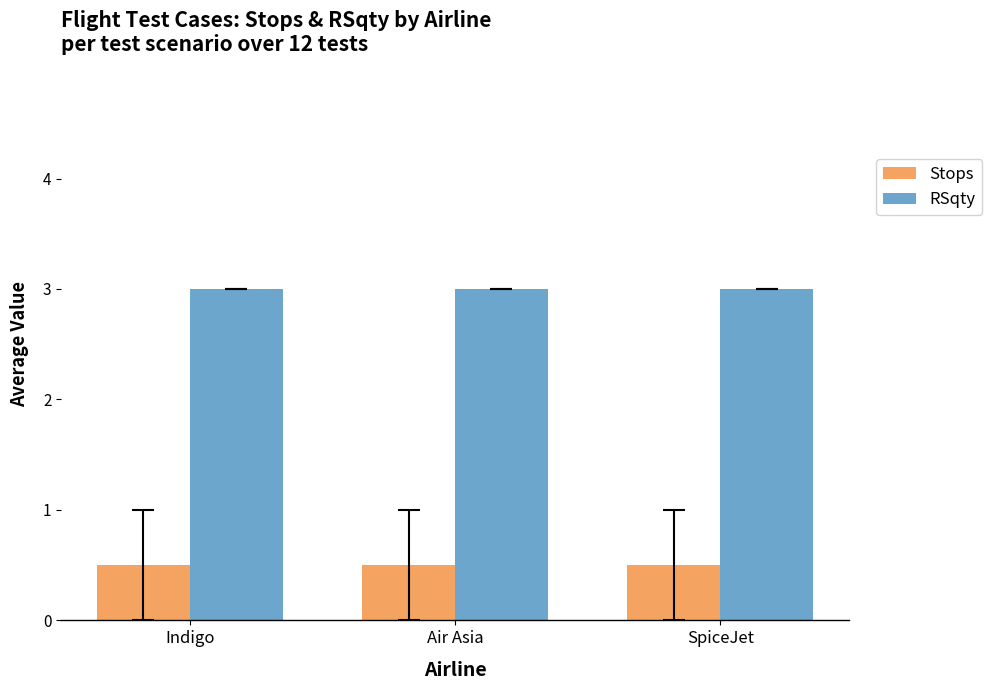

Reading left to right, transcribe all the data shown in this chart.

Stops: Indigo=0.5	Air Asia=0.5	SpiceJet=0.5
RSqty: Indigo=3.0	Air Asia=3.0	SpiceJet=3.0